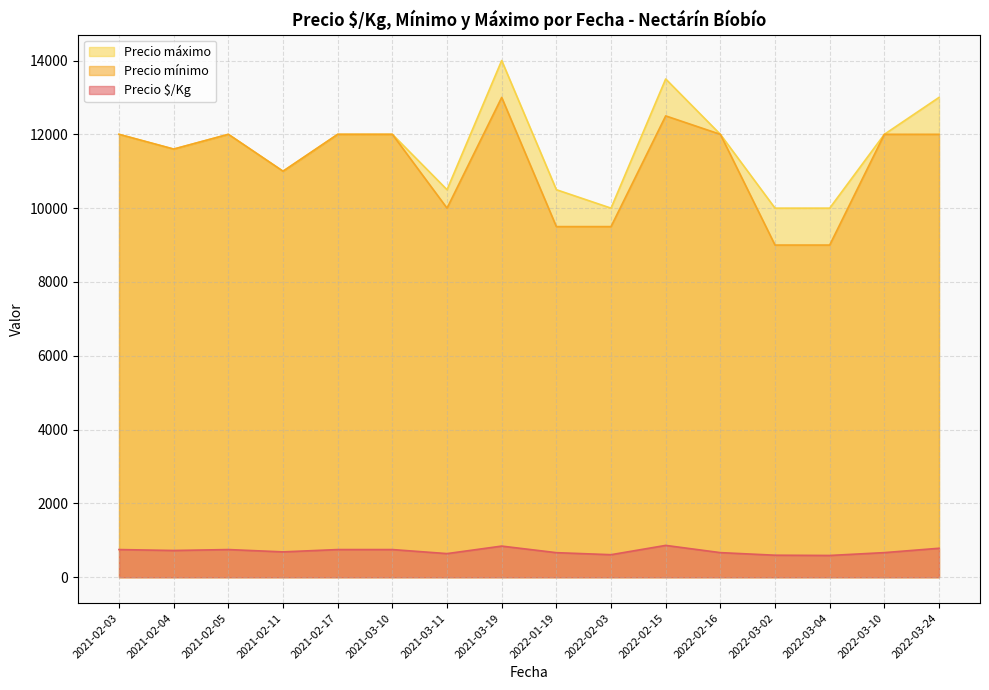

Is the value of Precio $/Kg at 2021-03-11 greater than the value of Precio máximo at 2022-03-04?

No